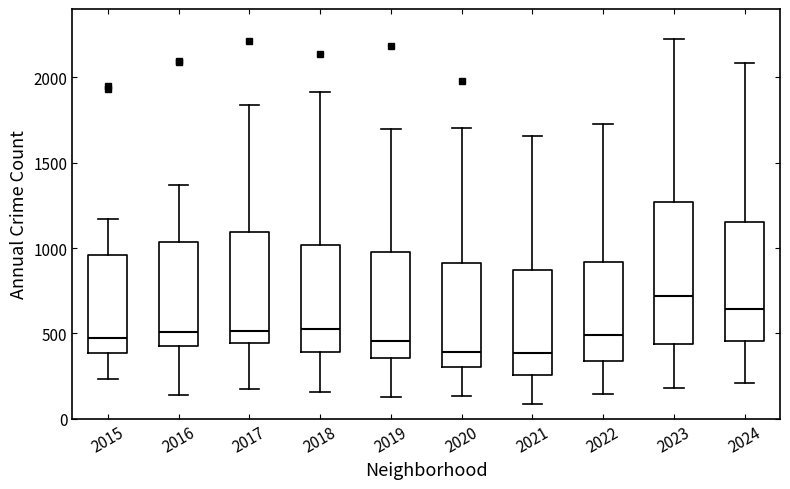

Comparing the boxes themselves (not the whiskers), which one is the tallest?

2023